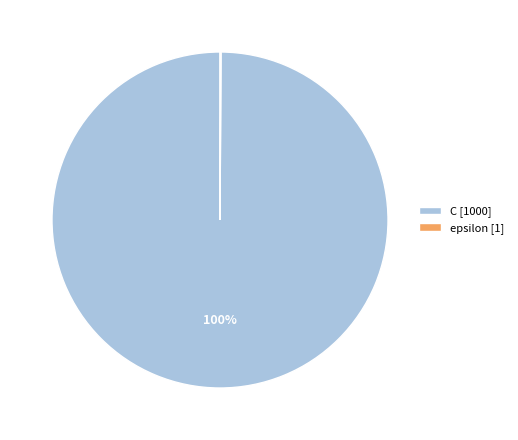

Is there a majority slice in this chart?

Yes